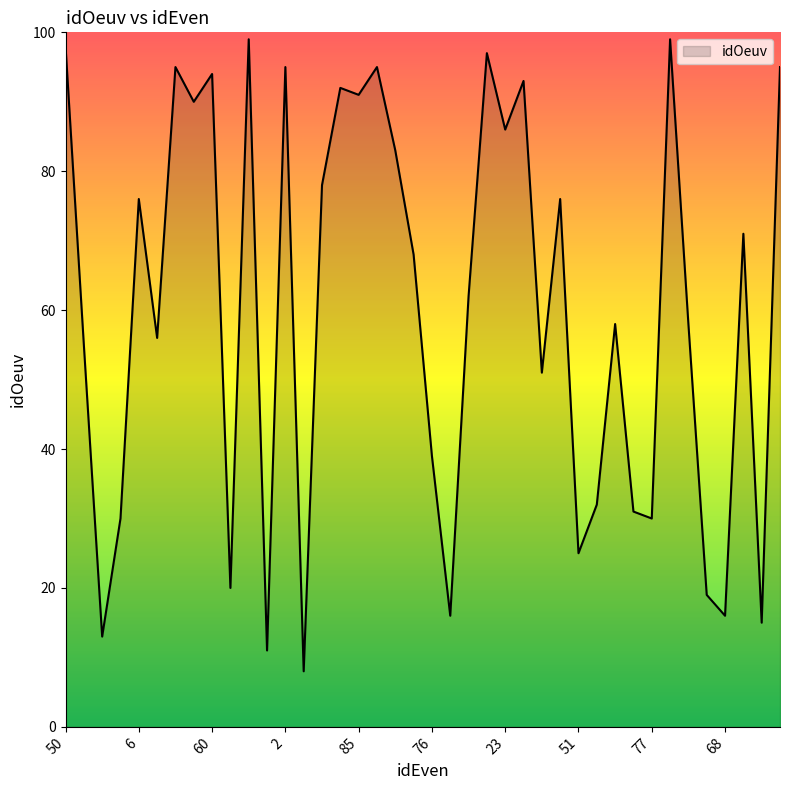

What is the minimum value shown in the chart?

8